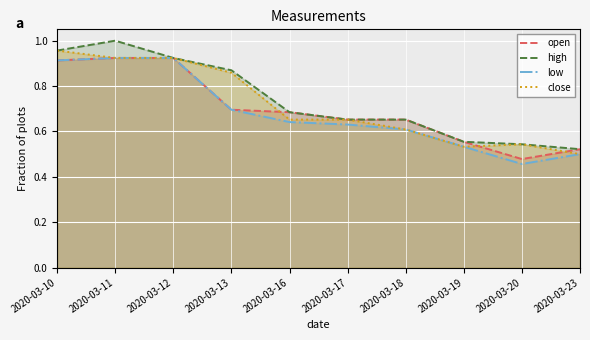

What are all the series names shown in the legend?

open, high, low, close